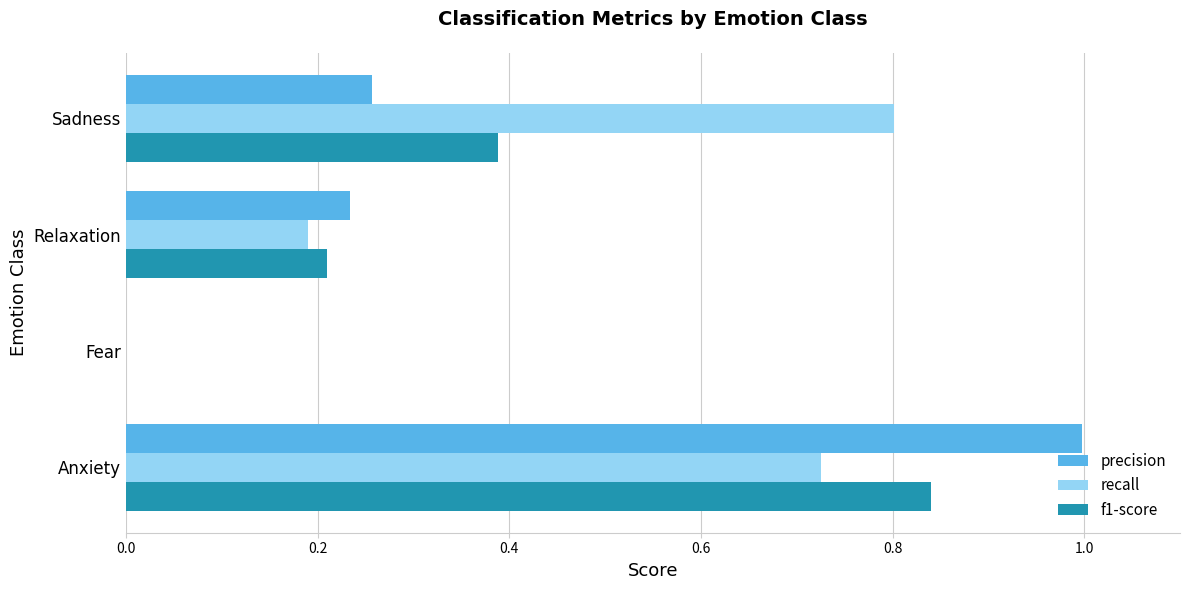

At which category is the sum across all series the highest?

Anxiety